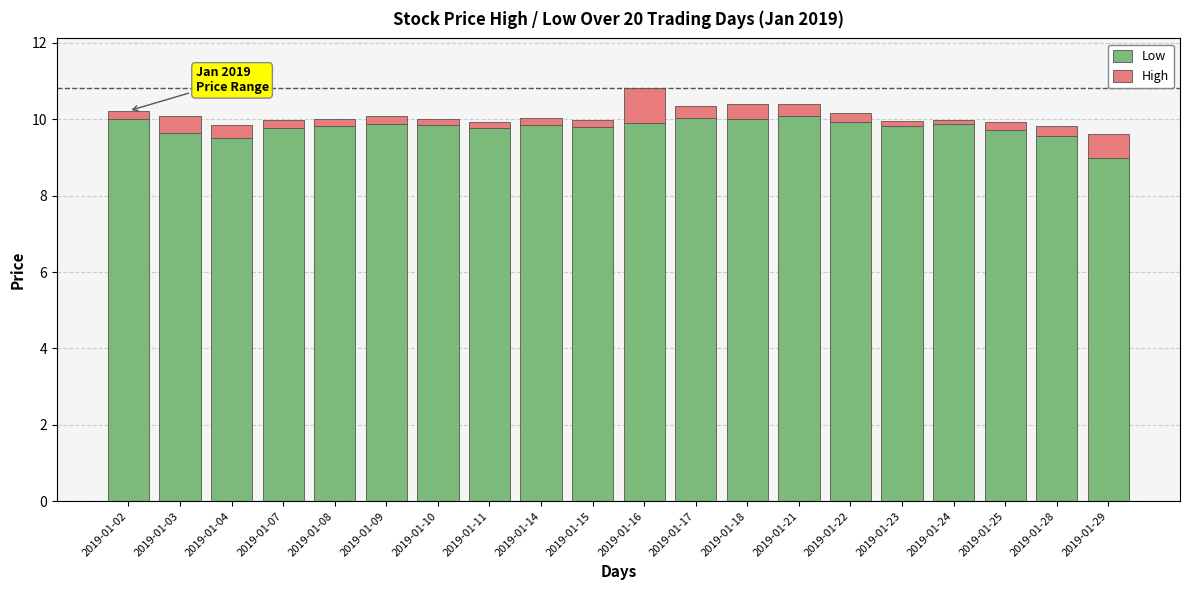

At which category is the sum across all series the highest?

2019-01-16